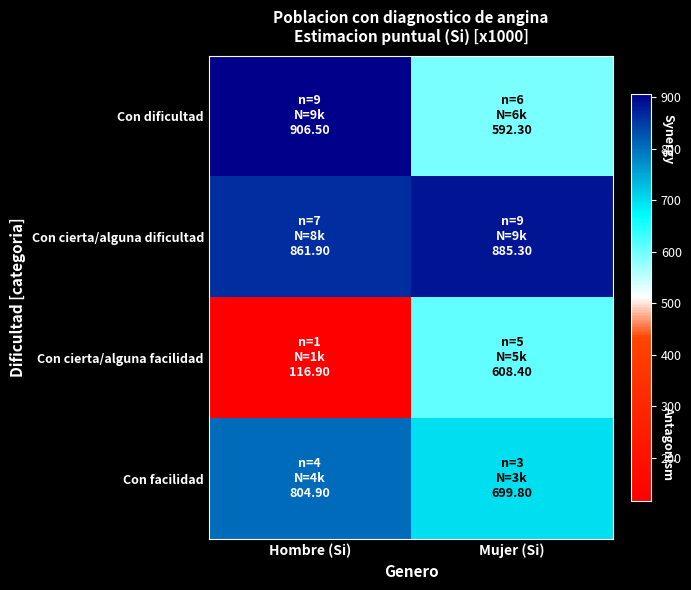

What is the difference between the highest and lowest values at Mujer (Si)?

293.0